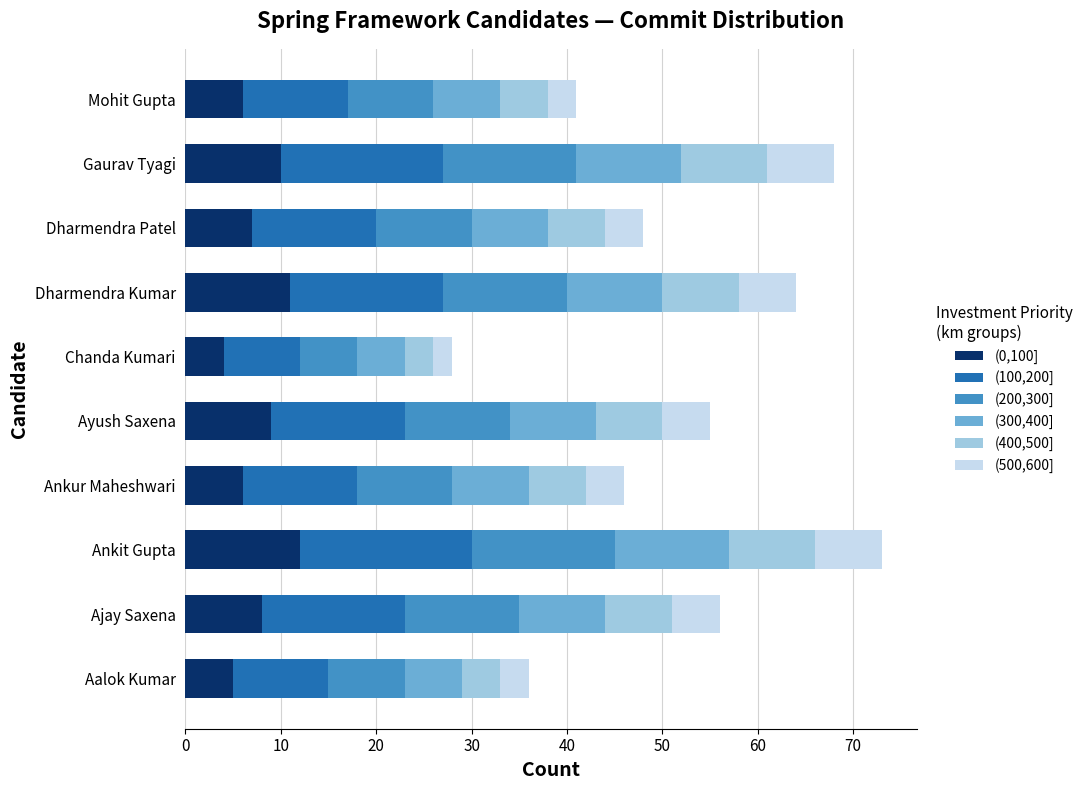

What is the sum of the (0,100] values at Aalok Kumar and Ayush Saxena?

14